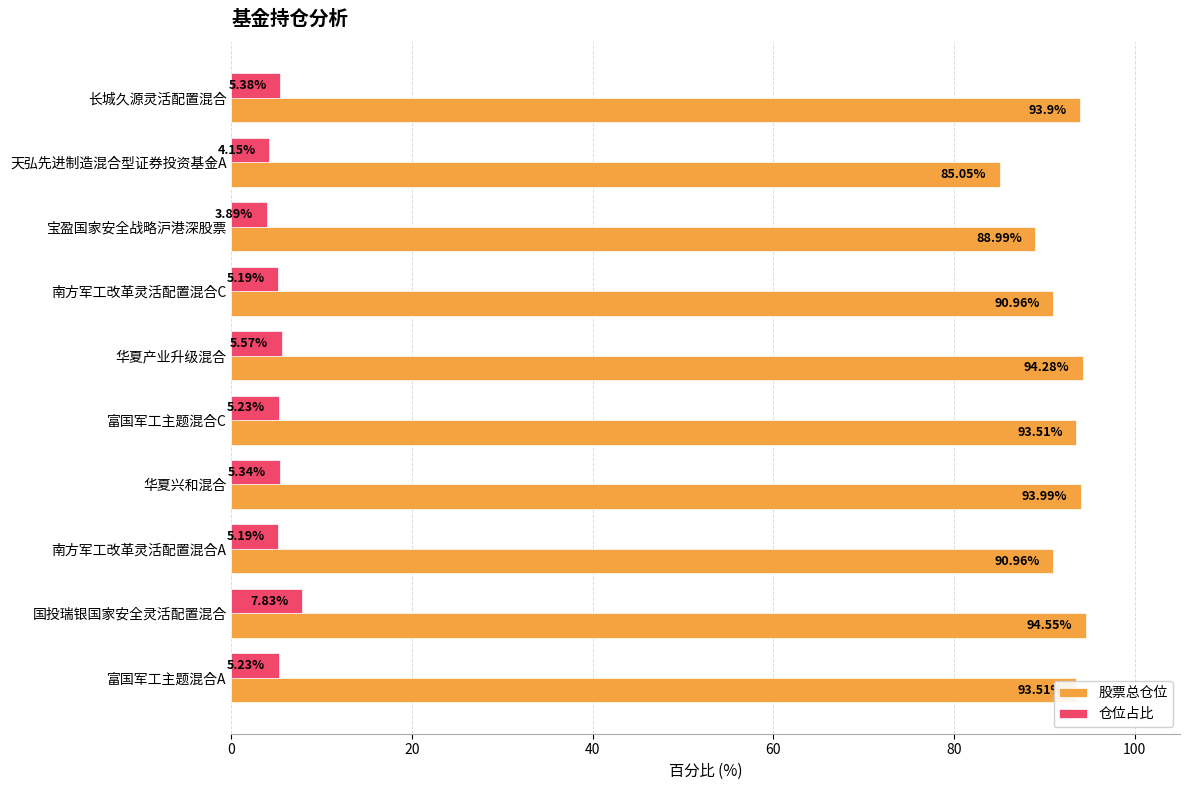

What is the difference between the maximum and minimum values in the 股票总仓位 series?

9.5